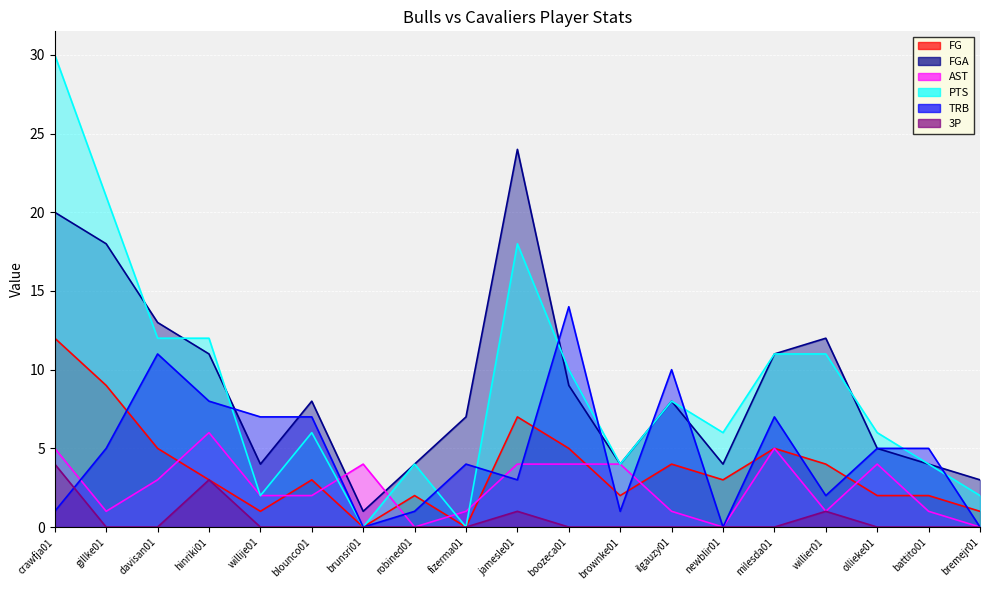

Rank the series by their maximum value, from highest to lowest.

PTS, FGA, TRB, FG, AST, 3P